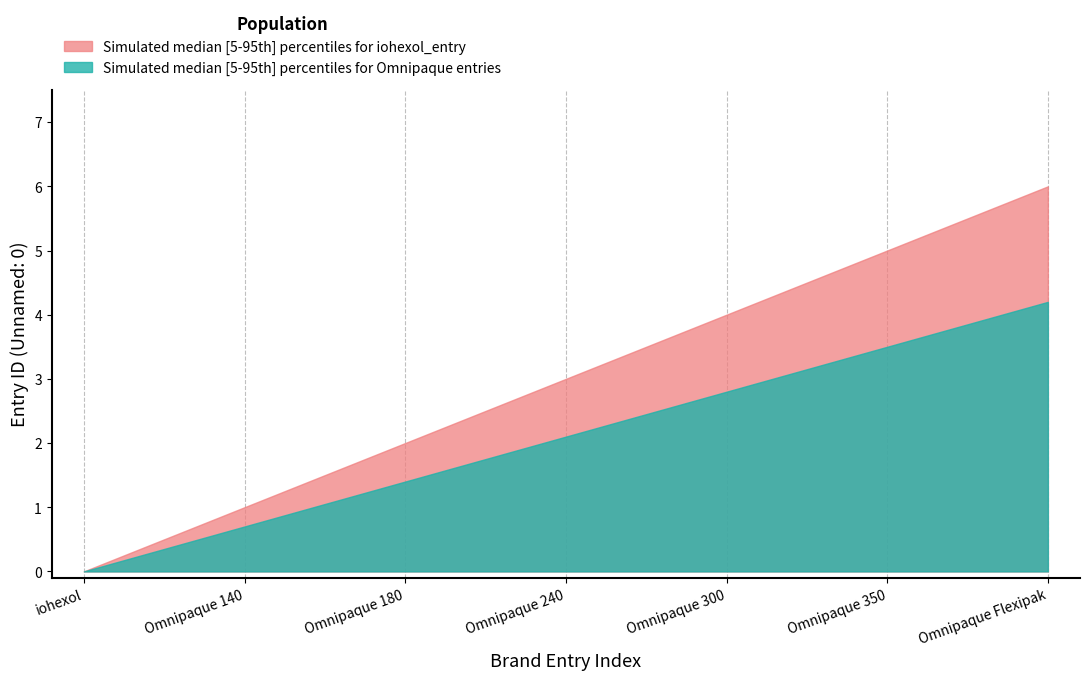

What is the label of the 1st point from the right?

Omnipaque Flexipak